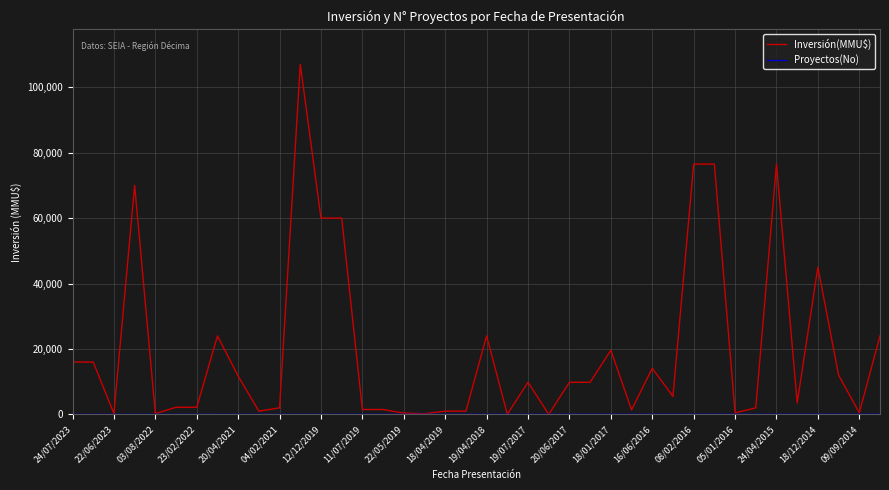

Which series has the largest total across all categories?

Inversión(MMU$)